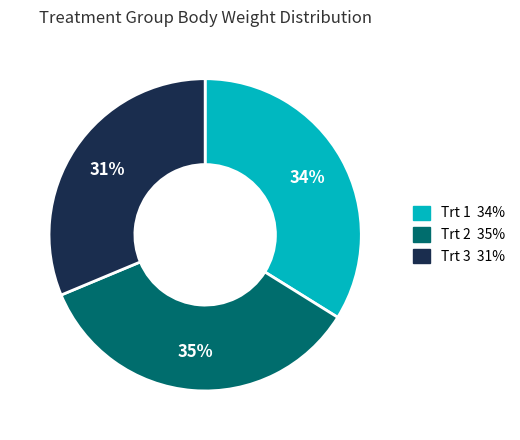

To the nearest percent, what is the average slice percentage?

33%